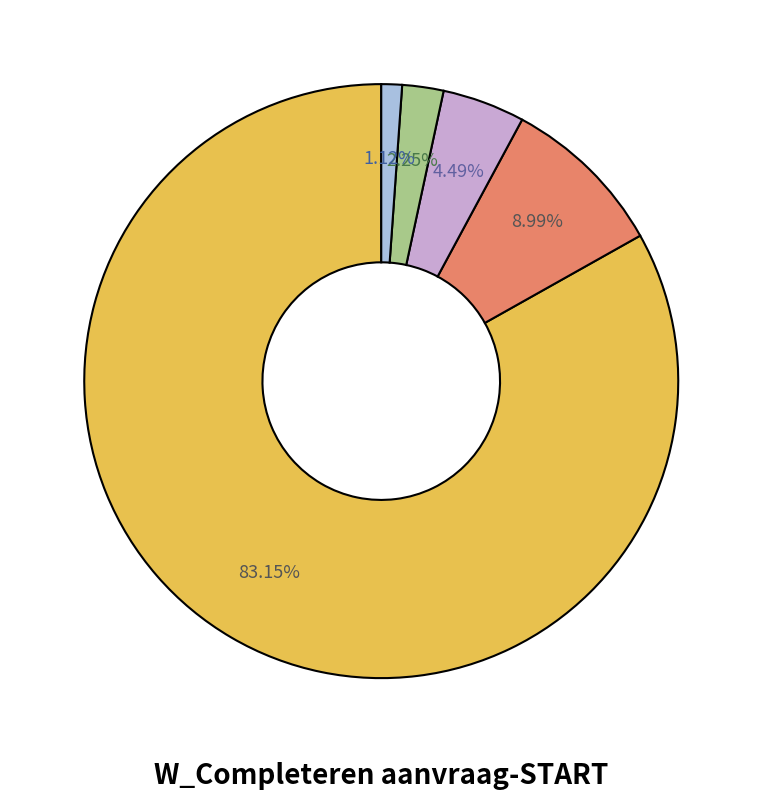

Is there a majority slice in this chart?

Yes